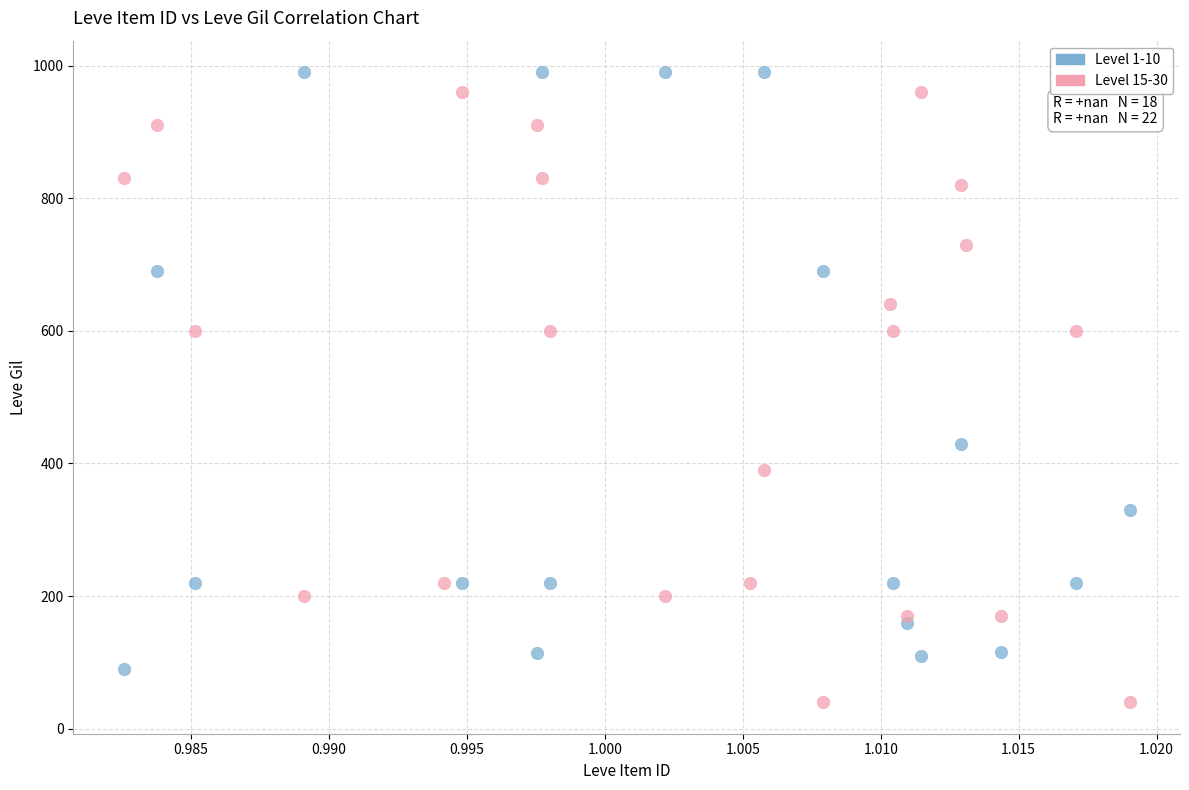

Which series reaches the minimum Y coordinate?

Level 15-30